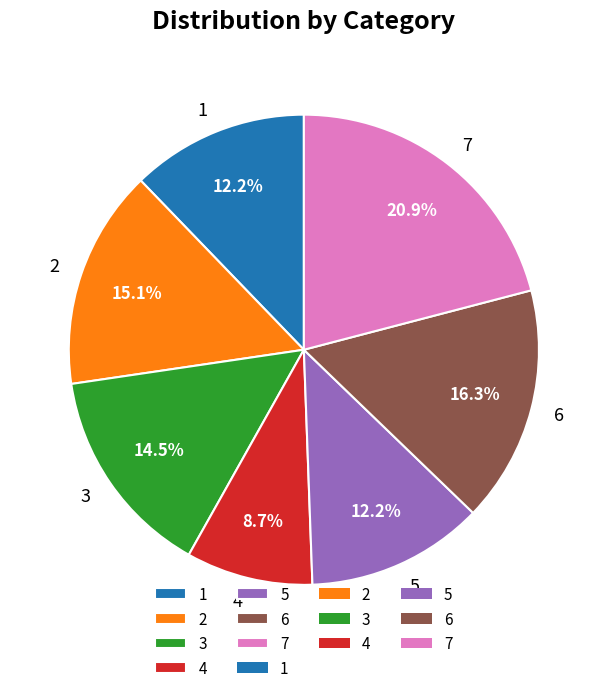

Is there a majority slice in this chart?

No